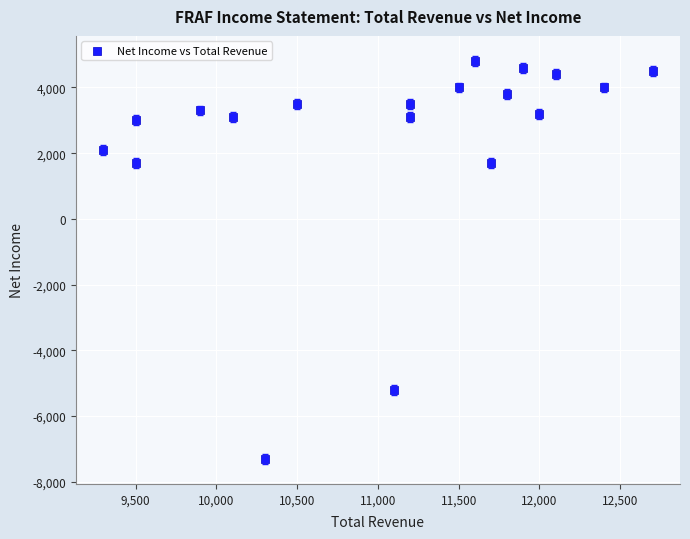

What is the range of X values (max minus min)?

3400